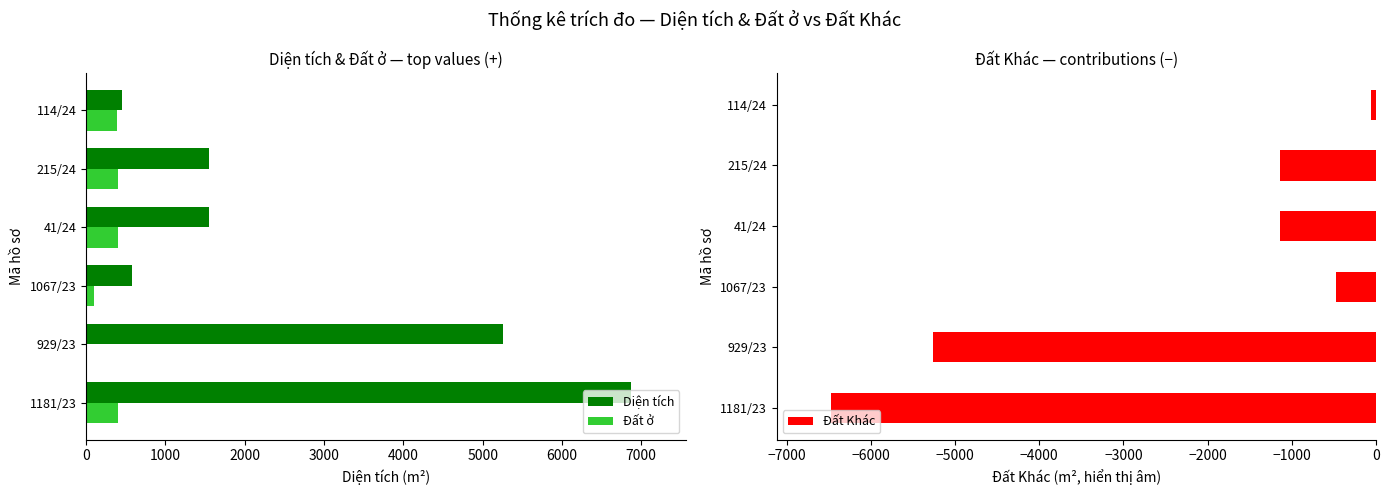

What is the sum of the Đất ở values at 215/24 and 929/23?

400.0